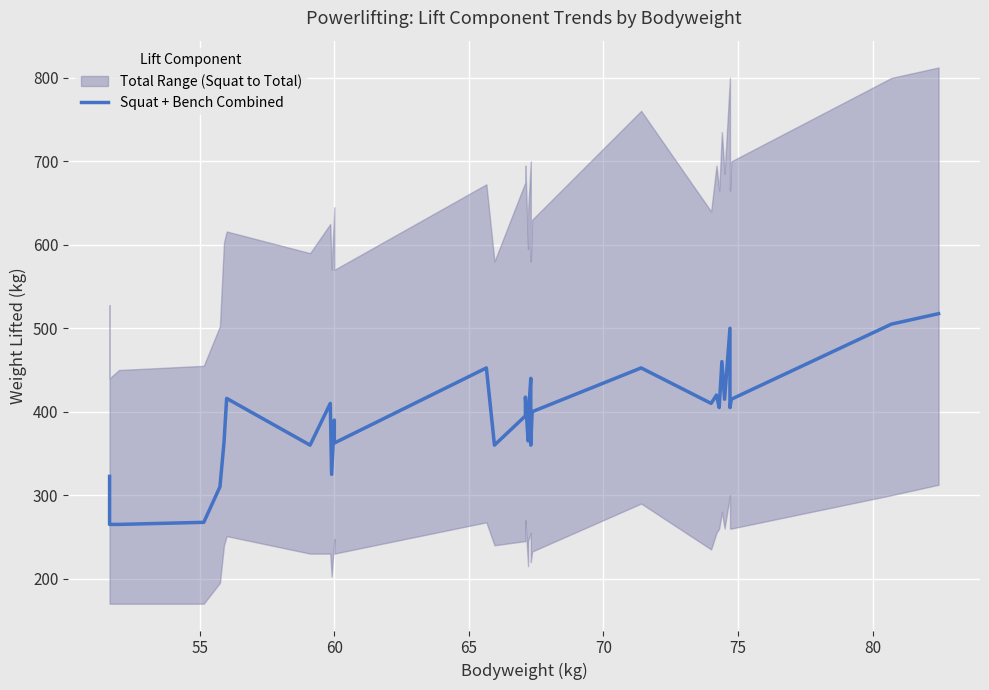

Which label corresponds to the smallest value in the chart?

55